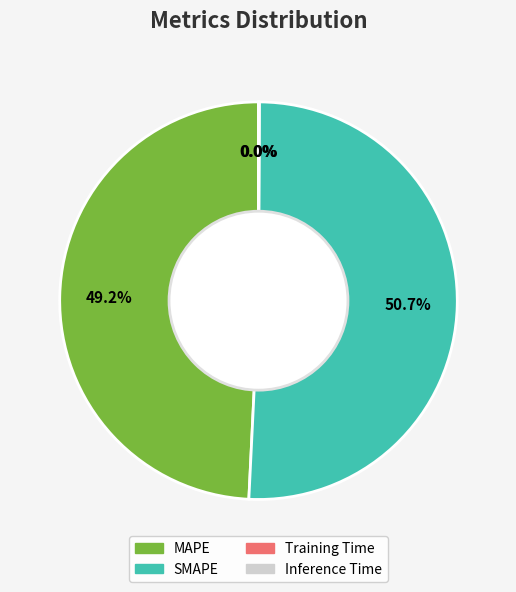

To the nearest percent, what portion does SMAPE represent?

51%